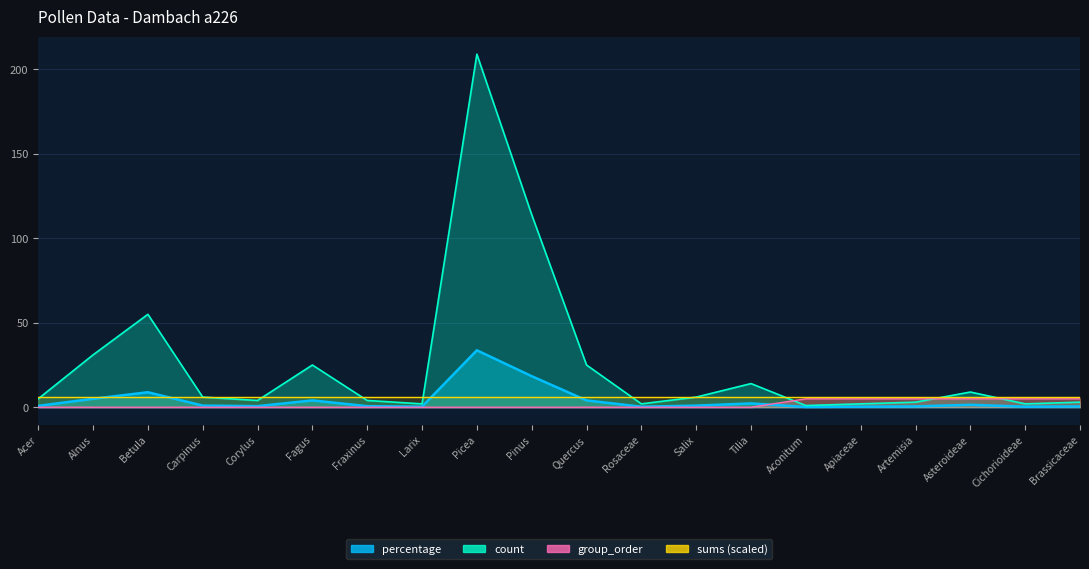

List the labels in order of group_order value, largest first.

Aconitum, Apiaceae, Artemisia, Asteroideae, Cichorioideae, Brassicaceae, Acer, Alnus, Betula, Carpinus, Corylus, Fagus, Fraxinus, Larix, Picea, Pinus, Quercus, Rosaceae, Salix, Tilia